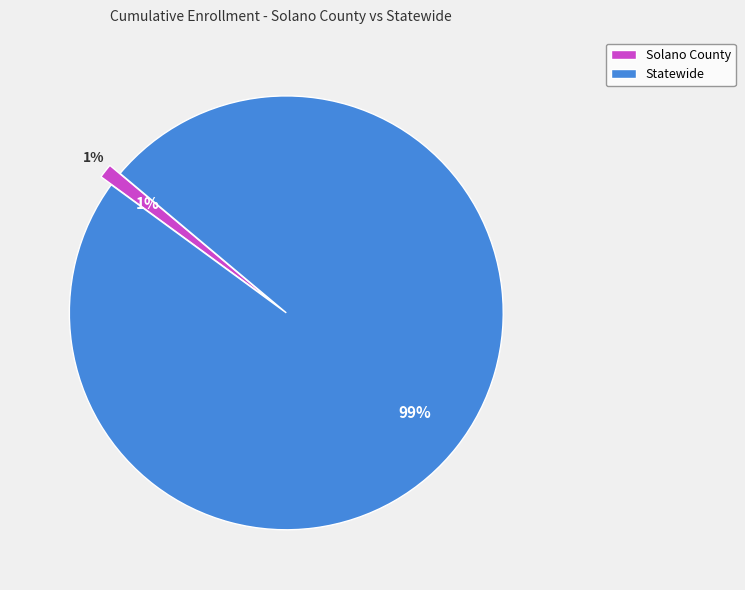

The Solano County slice represents 11% of the pie. True or false?

False